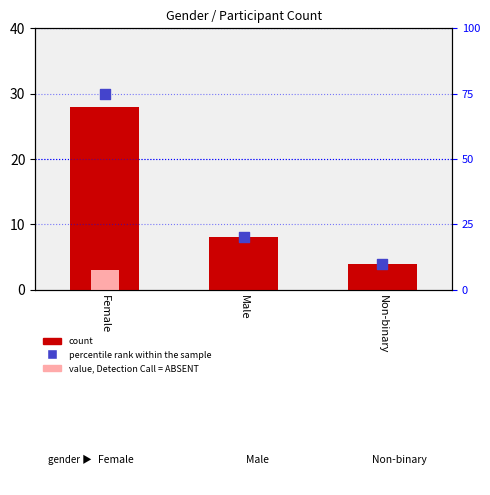

At which category is the sum across all series the highest?

Female